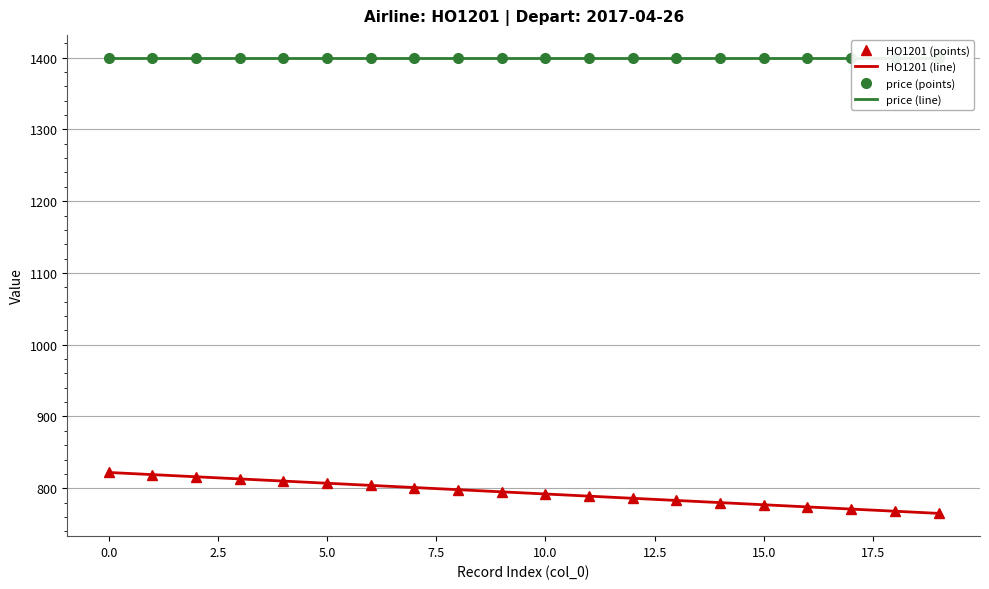

Is it true that HO1201 (points) equals 1220 at 15.0?

False